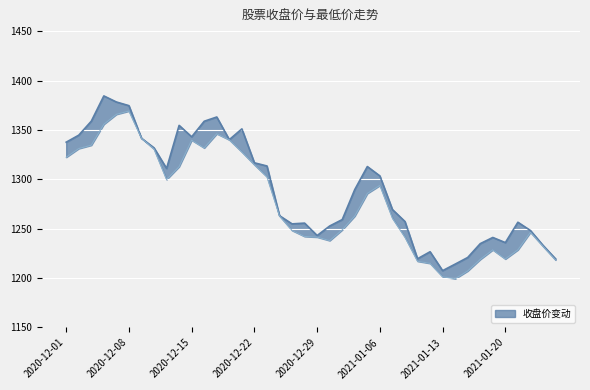

What is the spread (max minus min) of values at 2020-12-22?

2.0